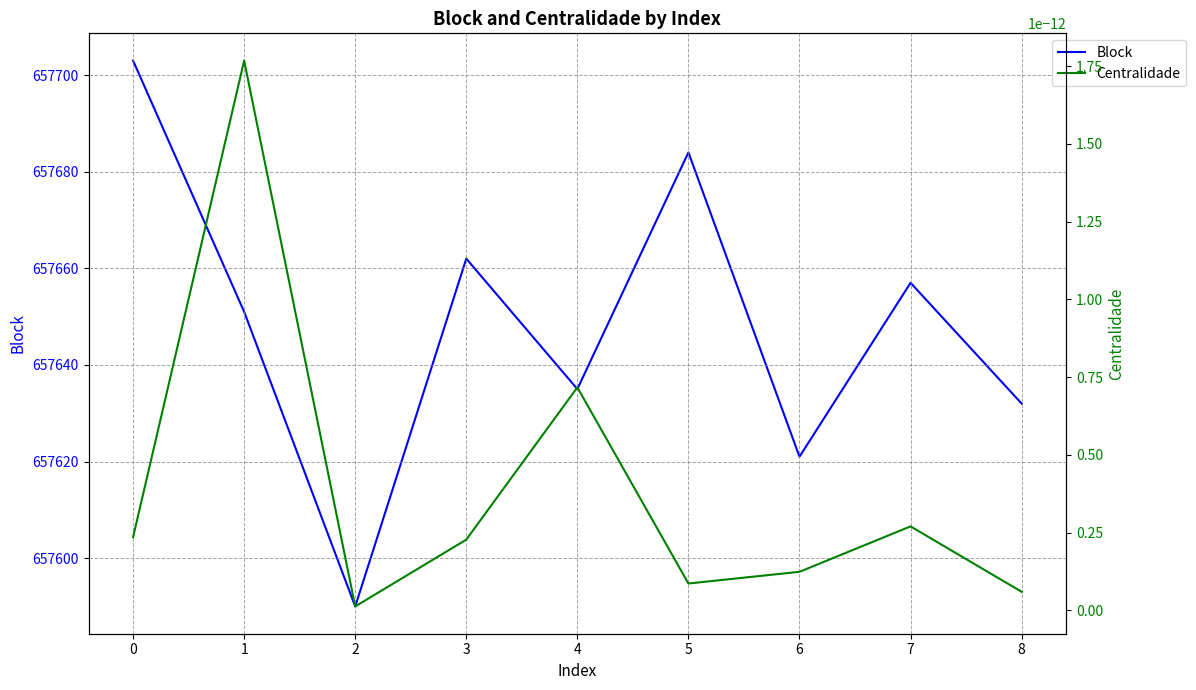

True or false: Block and Centralidade intersect in this chart.

False